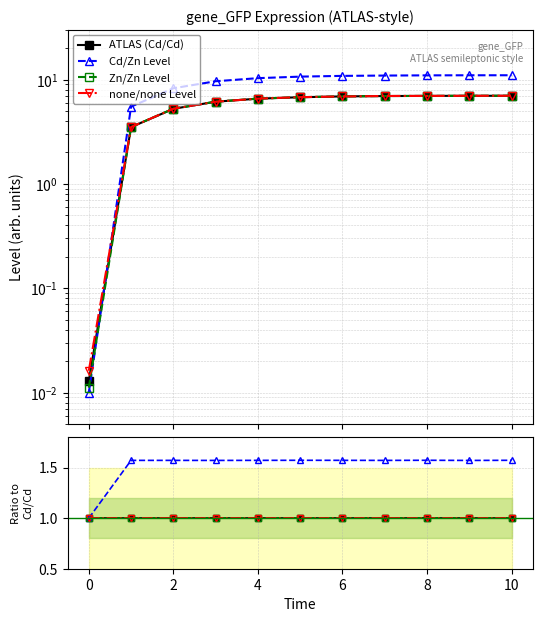

True or false: none/none Level has a value of 0.4 at 8.

False